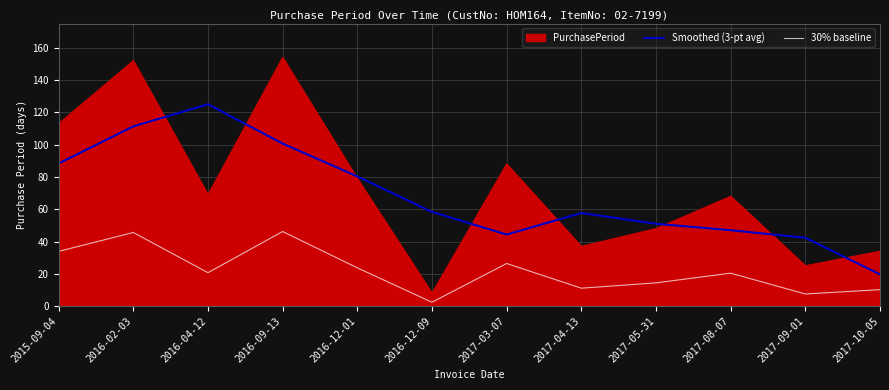

The value of 30% baseline at 2017-04-13 is 2.4. True or false?

False